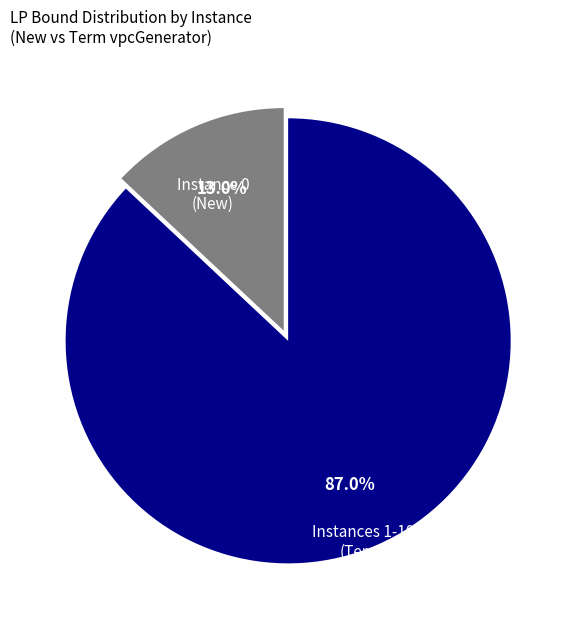

Between Instance 0 (New) and Instances 1-10 (Term), which is larger?

Instances 1-10 (Term)